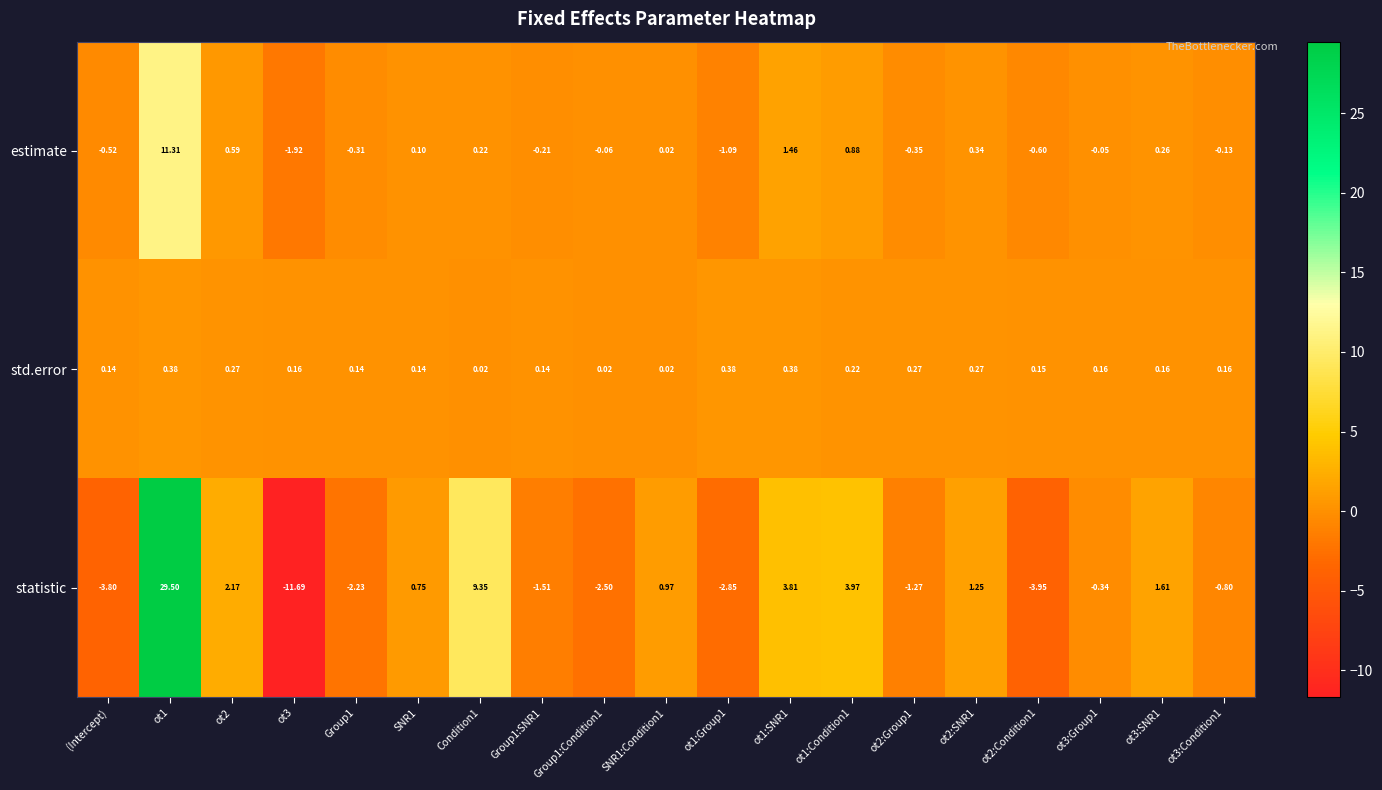

Rank the series by their average value, from lowest to highest.

std.error, estimate, statistic